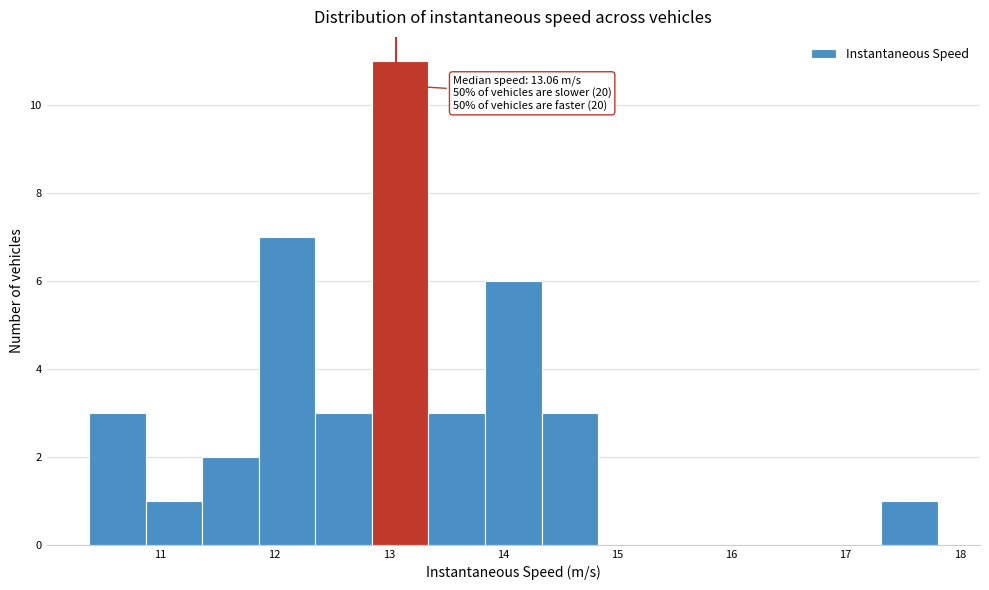

Which range on the x-axis has the tallest bar?

12.9 to 13.3